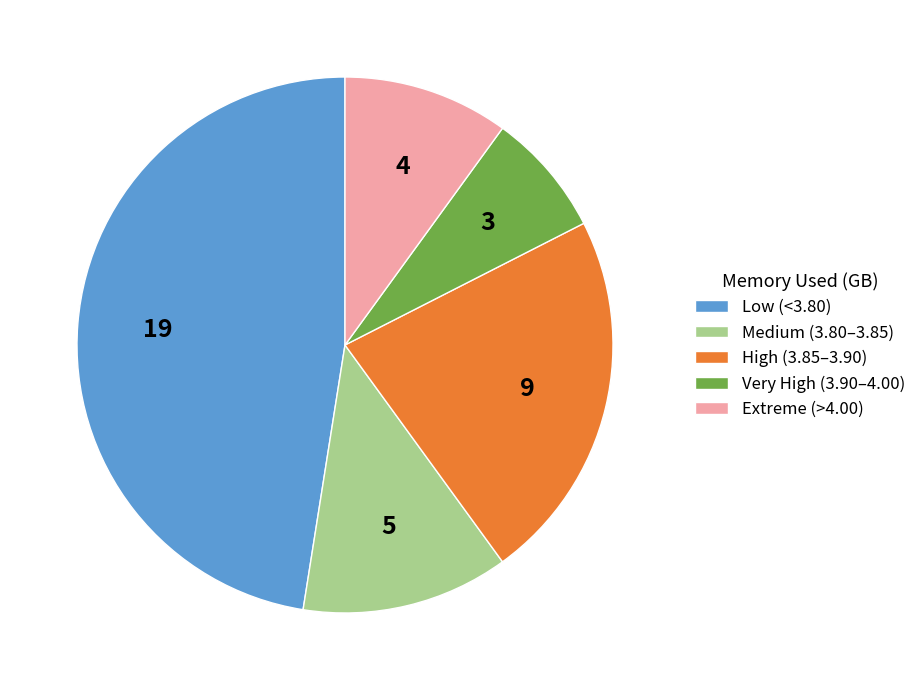

What is the ratio of the value at Medium (3.80–3.85) to the value at High (3.85–3.90)?

0.6